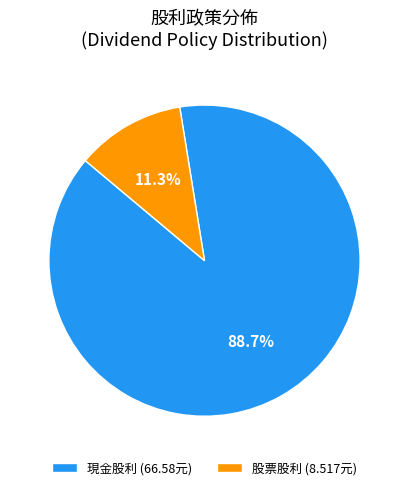

Rank the categories by value from highest to lowest.

現金股利, 股票股利